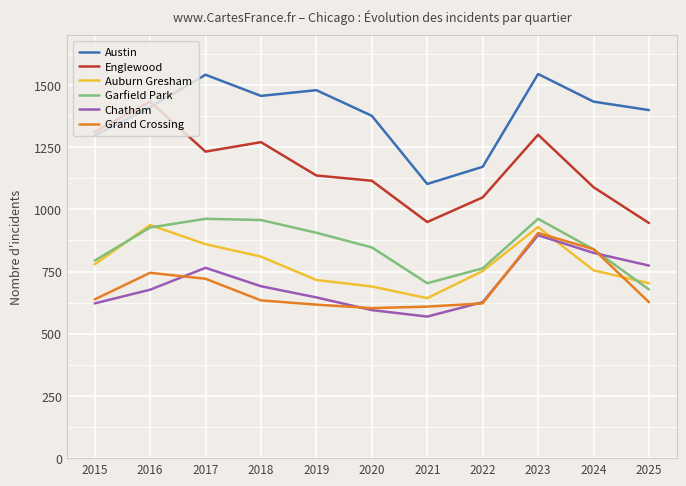

What is the maximum value shown in the chart?

1544